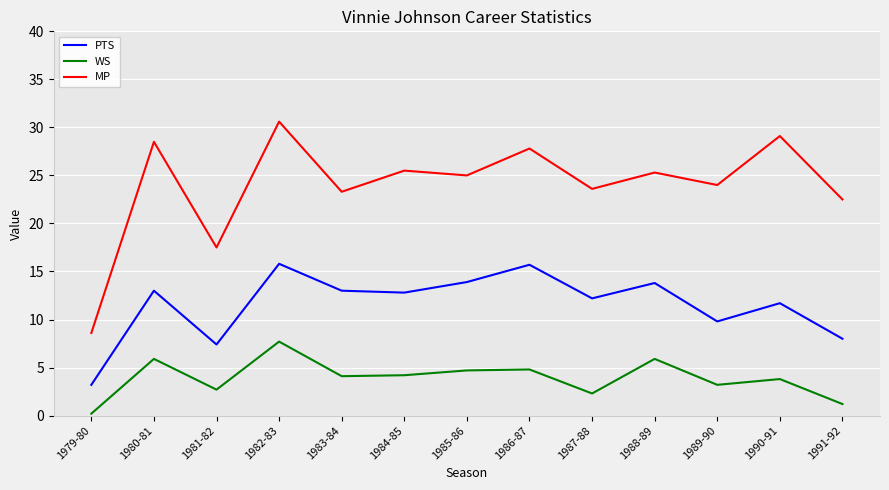

How many interior local peaks does the PTS series have?

5